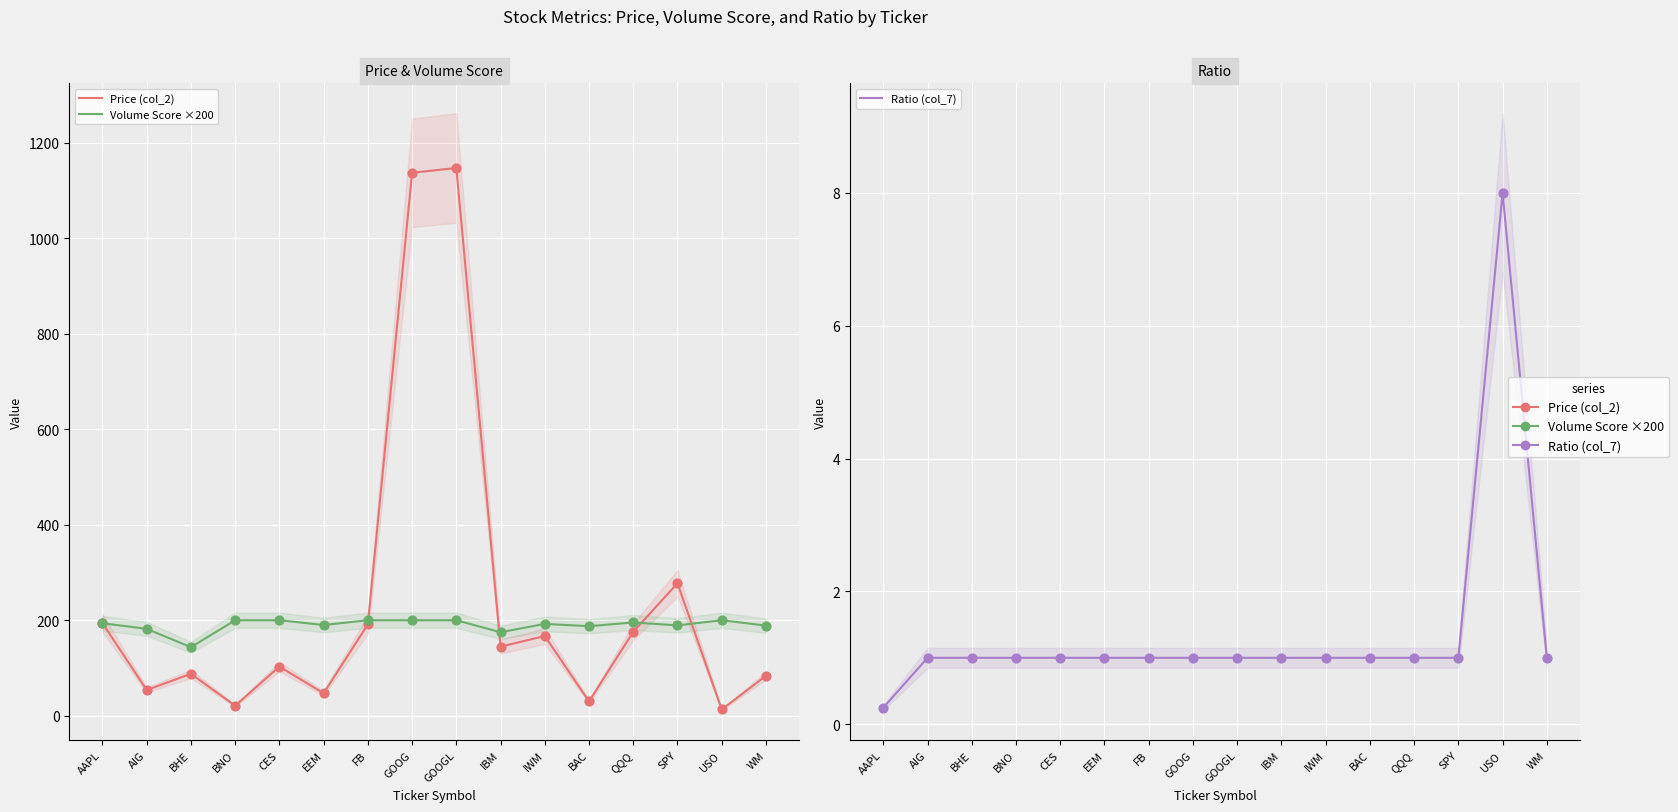

At how many categories does at least one series exceed 124?

16